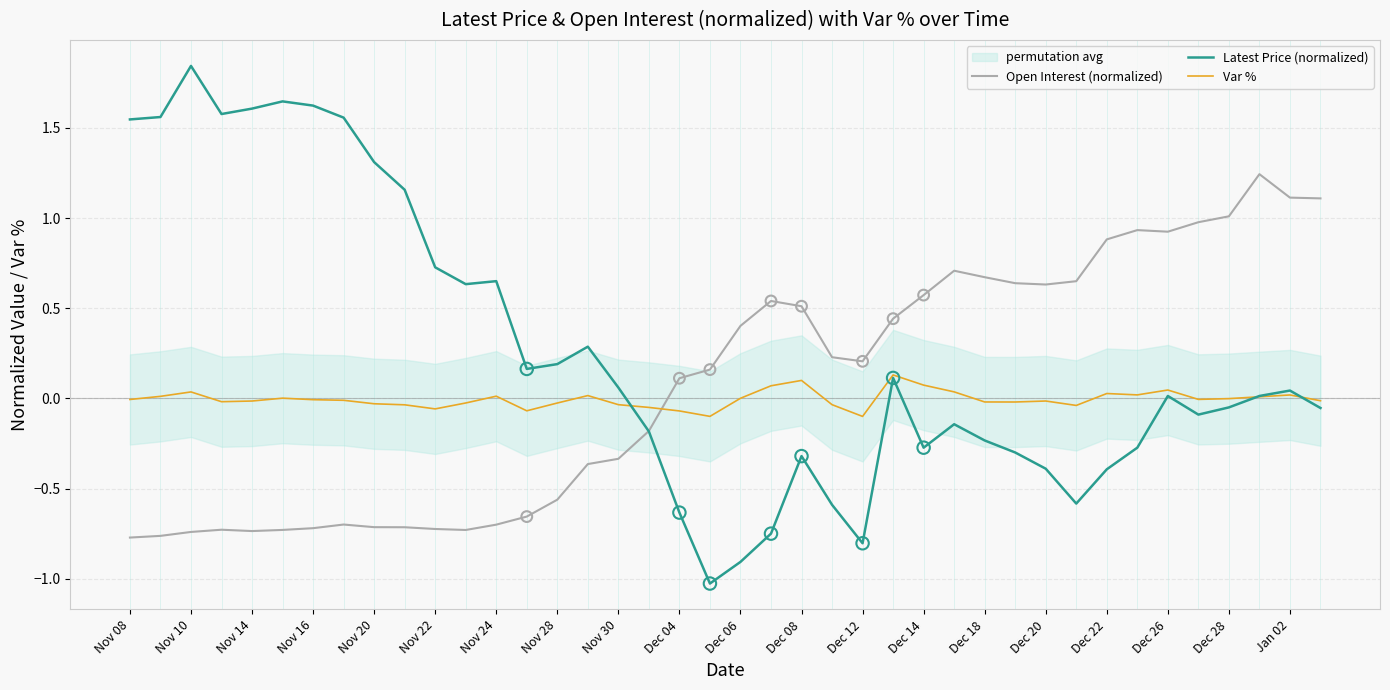

Which series contains the lowest Y value?

Latest Price (normalized)